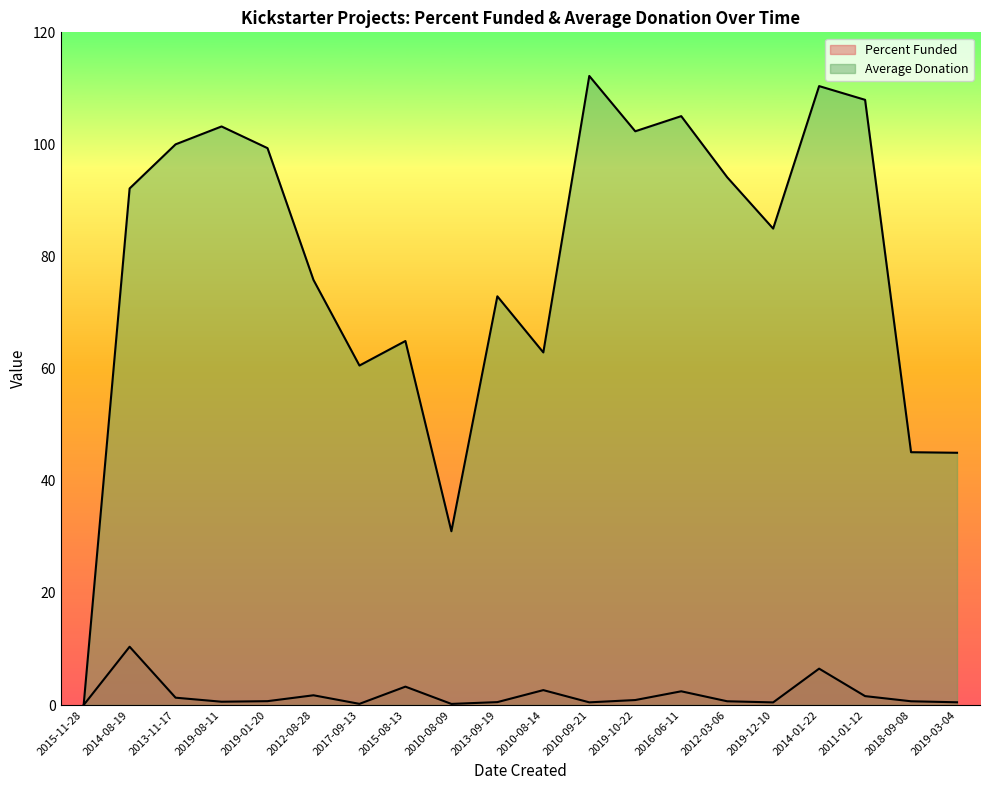

Does the chart display data point markers on the line(s)?

No